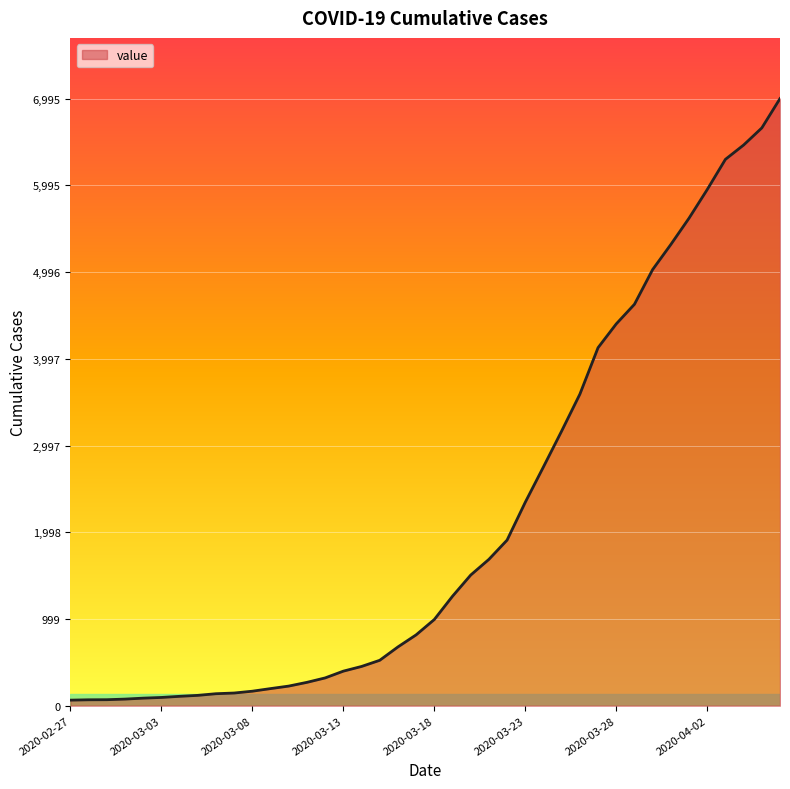

How many lines are shown in the chart?

1